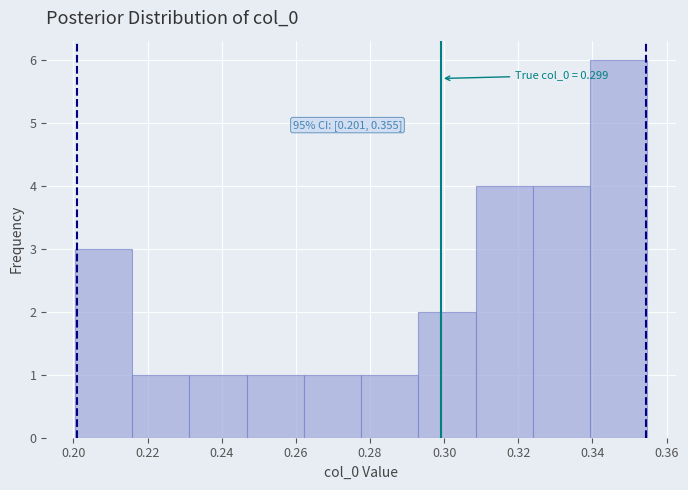

Which range on the x-axis has the tallest bar?

0.340 to 0.354